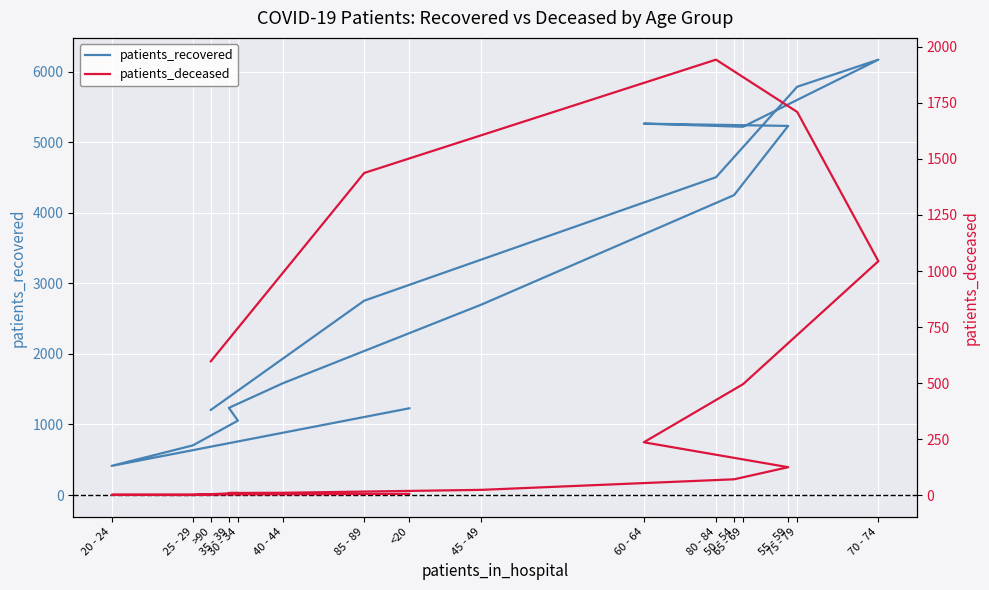

What is the label of the 11th point from the right?

40 - 44